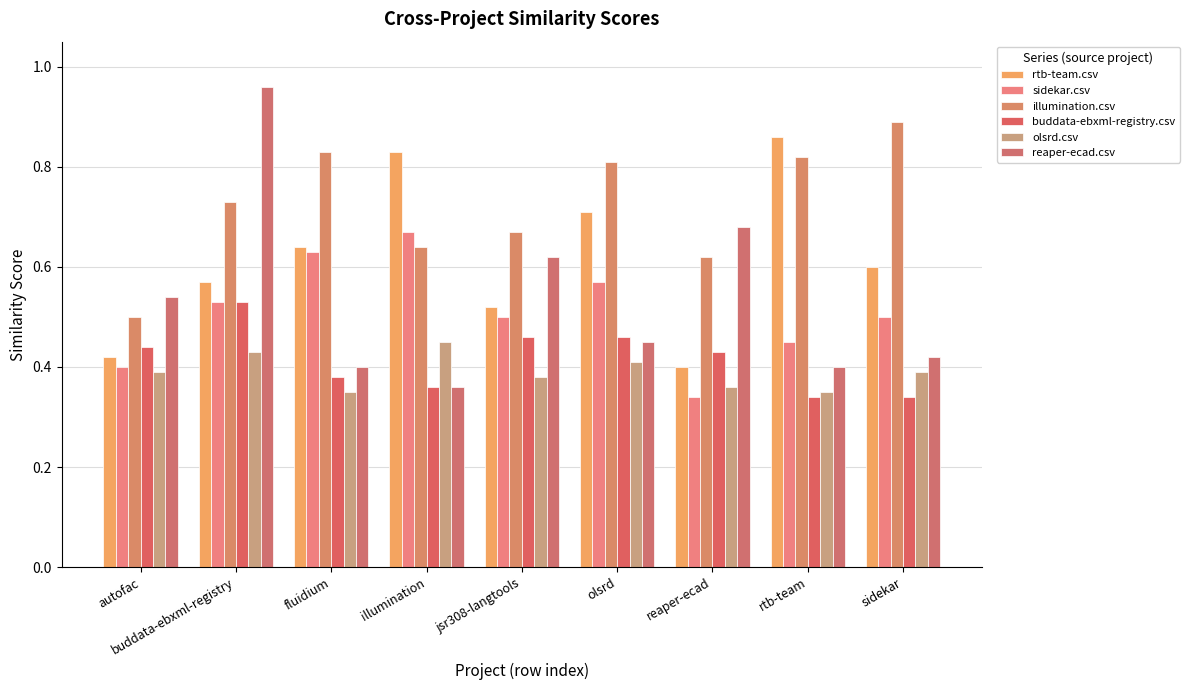

What is the difference between the maximum and minimum values in the illumination.csv series?

0.4